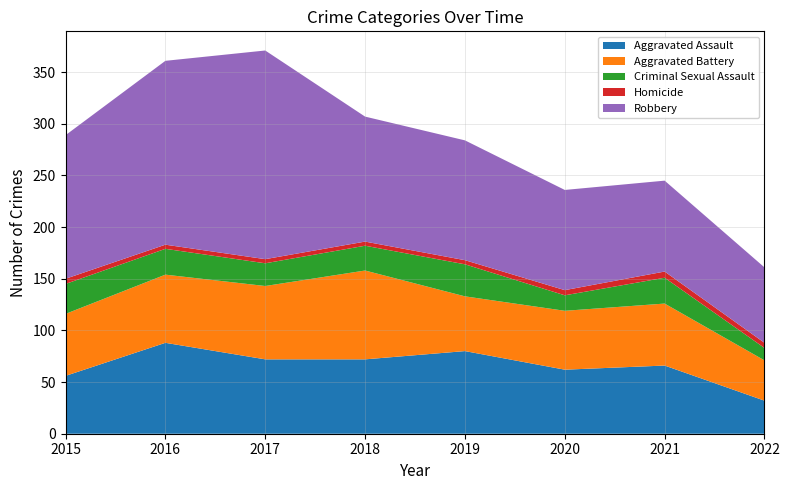

Reading right to left, transcribe all the data shown in this chart.

Aggravated Assault: 2022=32	2021=66	2020=62	2019=80	2018=72	2017=72	2016=88	2015=56
Aggravated Battery: 2022=39	2021=60	2020=57	2019=53	2018=86	2017=71	2016=66	2015=60
Criminal Sexual Assault: 2022=12	2021=25	2020=15	2019=31	2018=24	2017=22	2016=25	2015=29
Homicide: 2022=5	2021=6	2020=5	2019=4	2018=4	2017=4	2016=4	2015=5
Robbery: 2022=73	2021=88	2020=97	2019=116	2018=121	2017=202	2016=178	2015=139